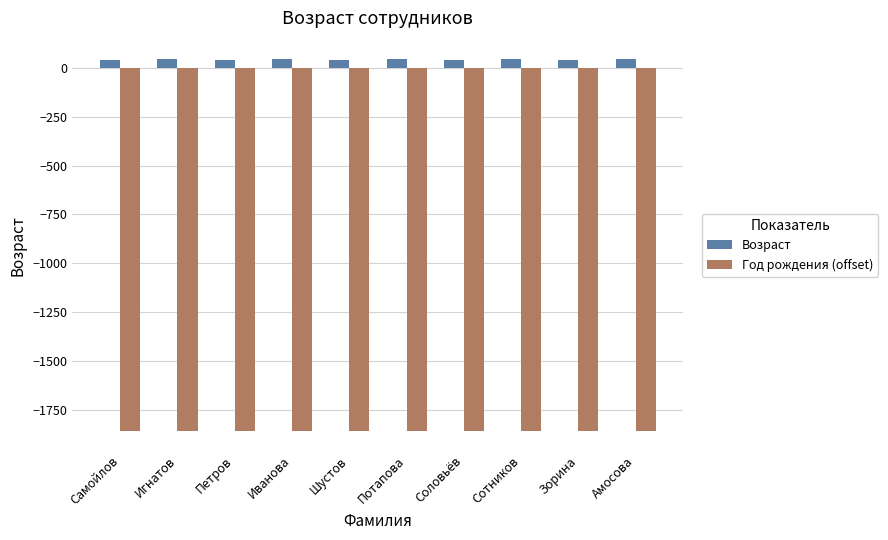

How many data points in Год рождения (offset) are less than -1858?

5